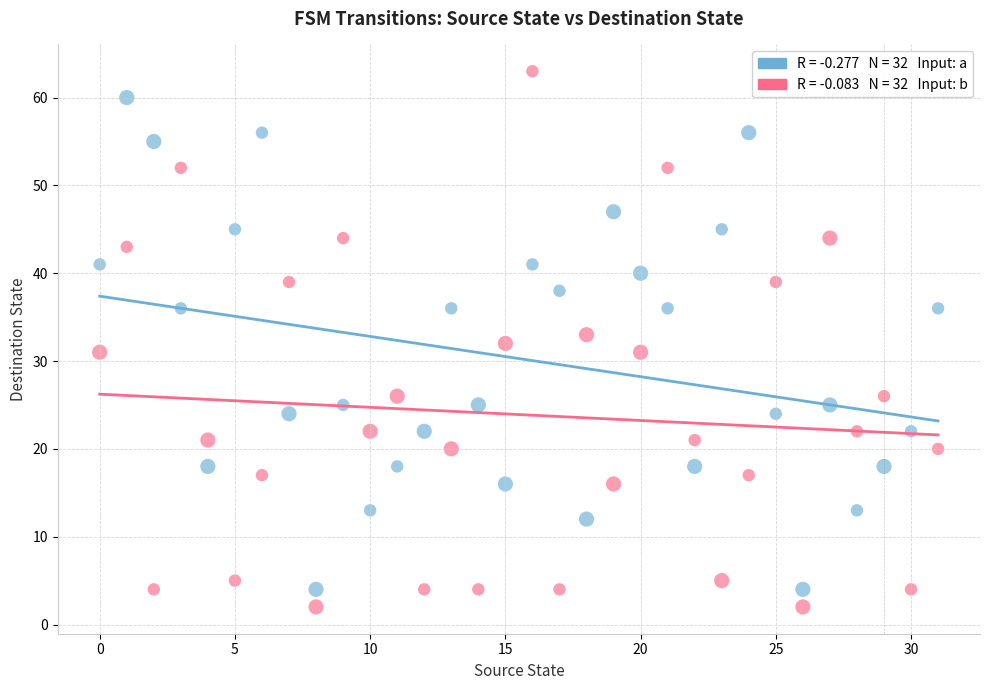

Across all data points, what is the range of Y values (max minus min)?

61